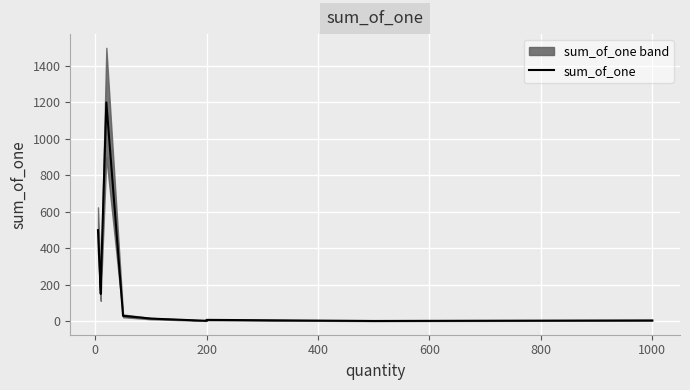

Between 1000 and 1200, which is larger?

1200